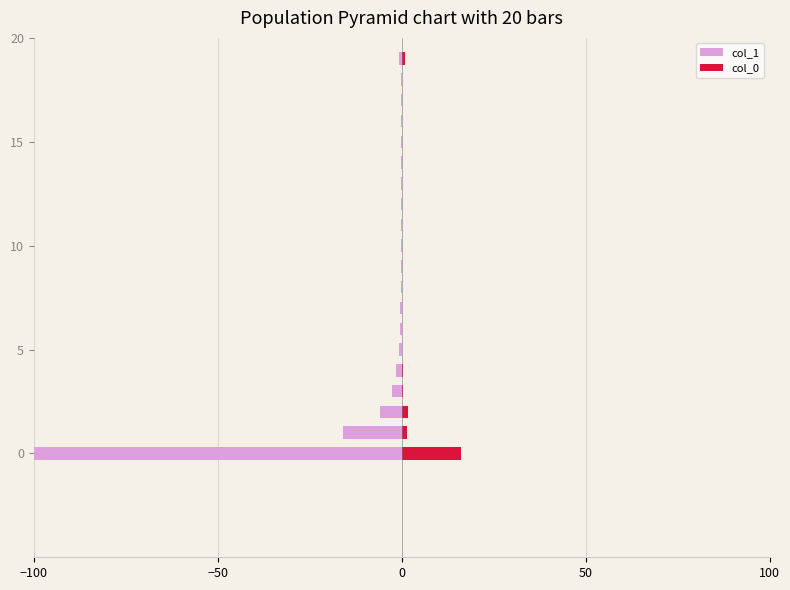

What is the difference between the highest and lowest values at 17?

0.1